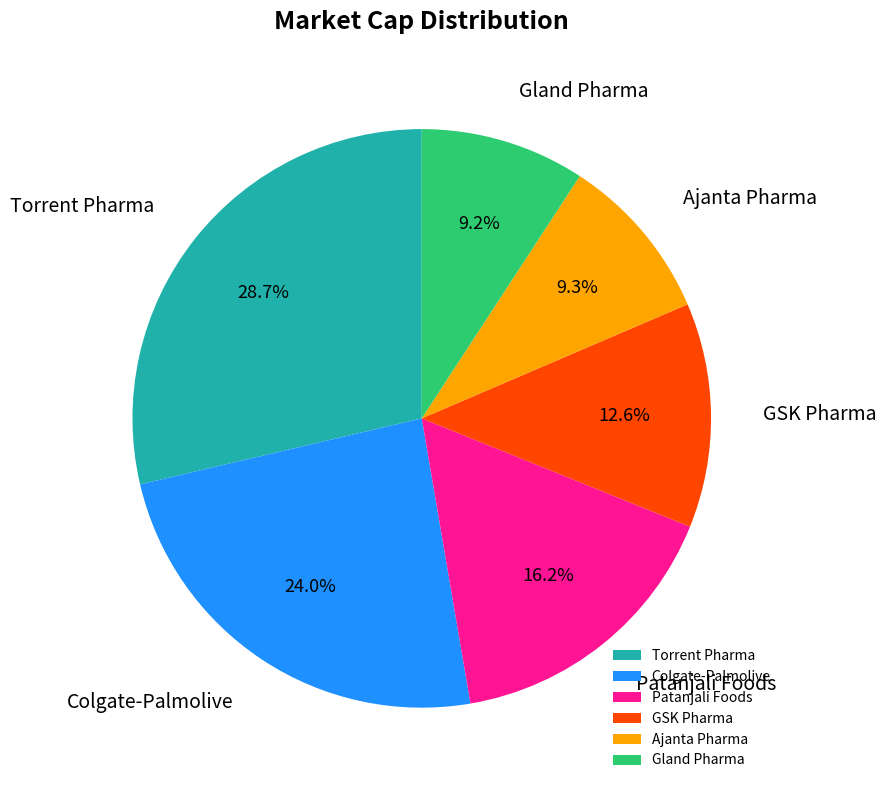

Is Colgate-Palmolive the majority of the pie?

No